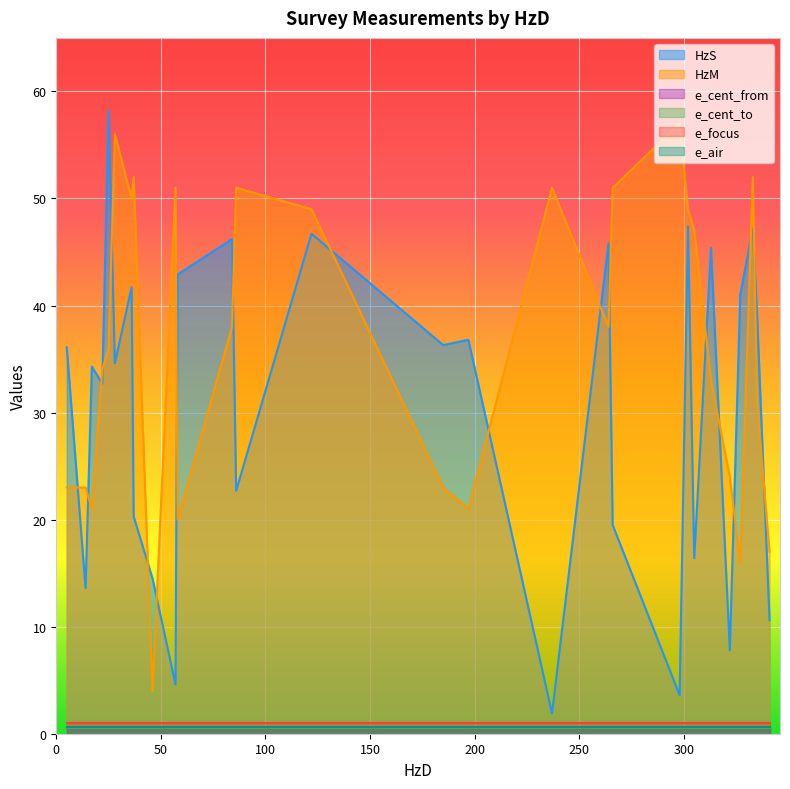

How many series are shown in this chart?

6